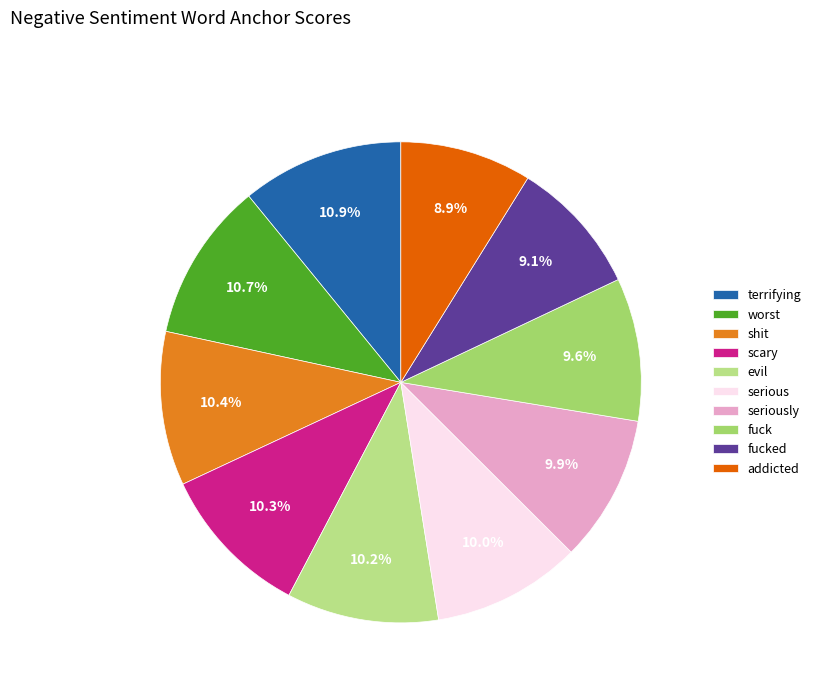

Is it true that shit is 10% of the pie?

True